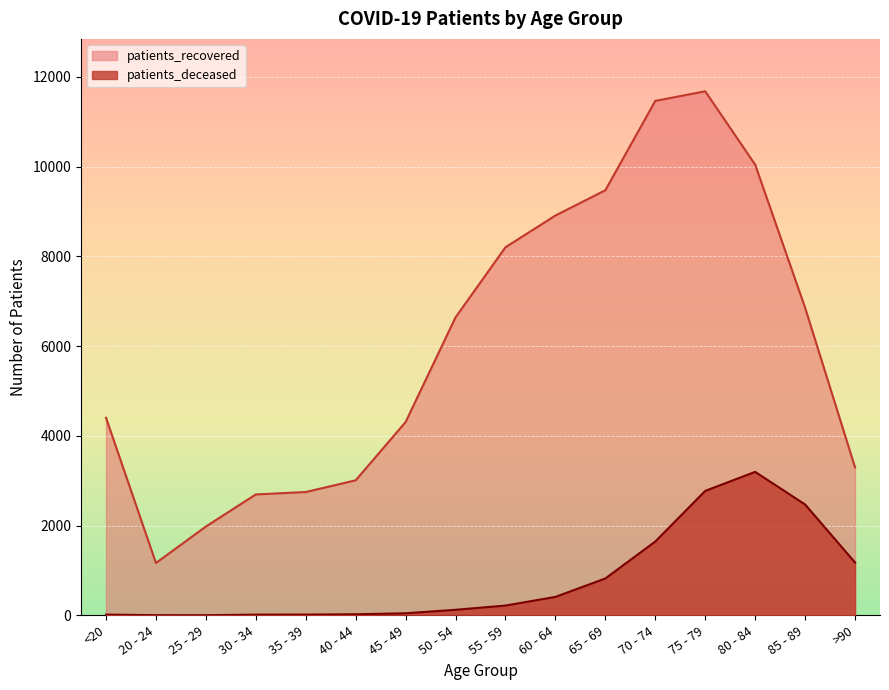

How many interior local peaks does the patients_recovered series have?

1